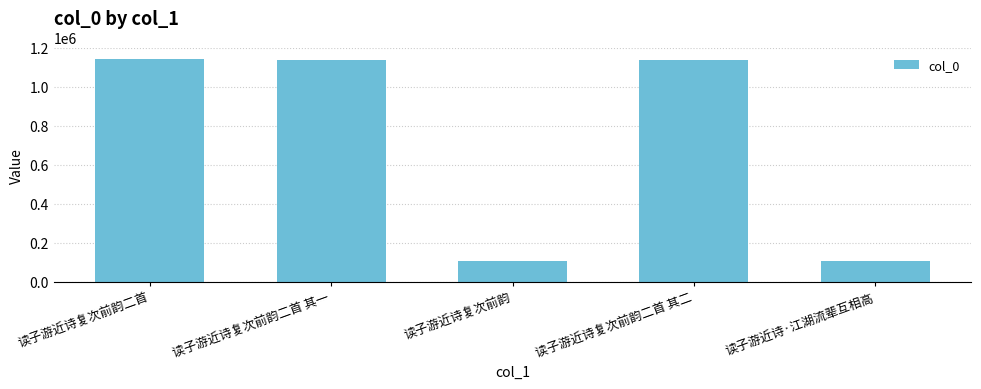

The chart shows a value of 1135452 at 读子游近诗复次前韵二首 其一. True or false?

True